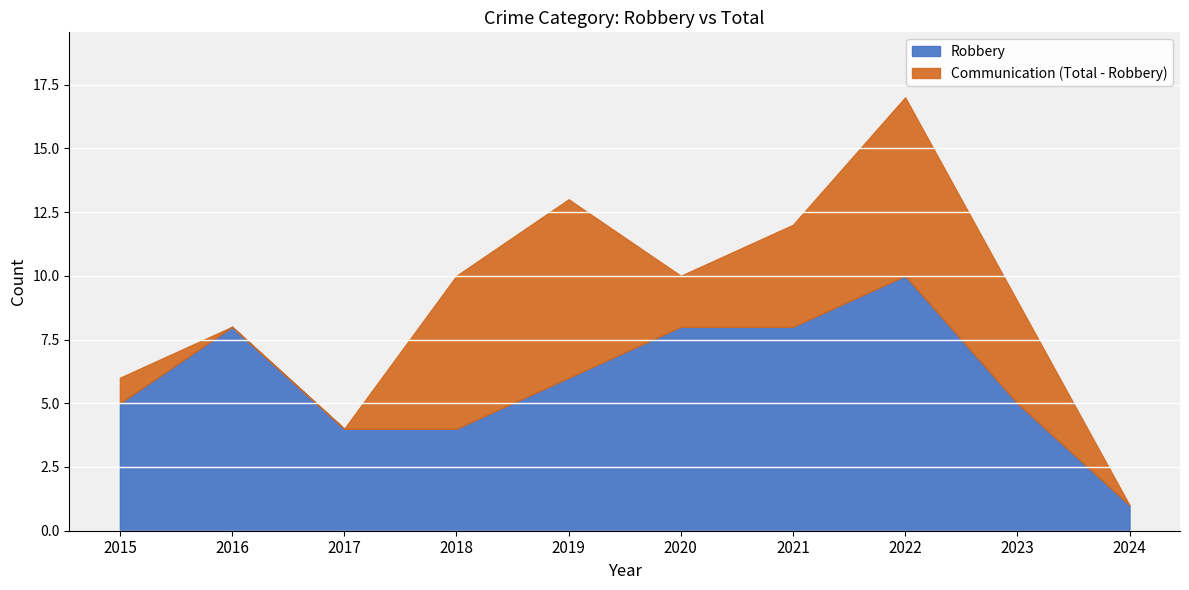

What is the total value across all series at 2019?

13